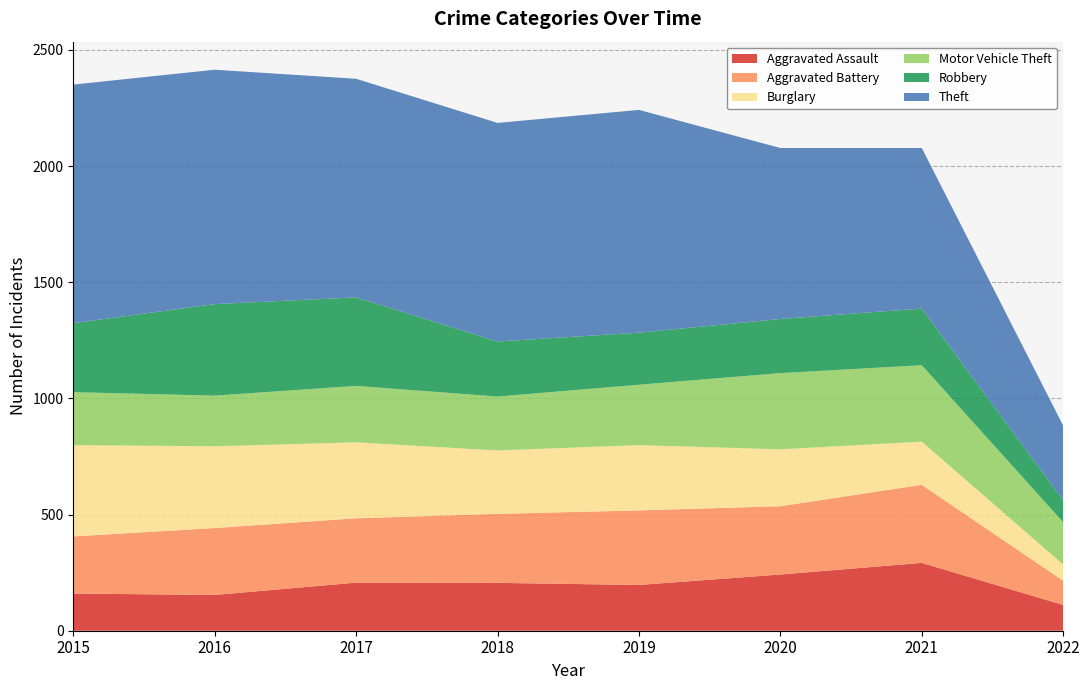

Reading right to left, transcribe all the data shown in this chart.

Aggravated Assault: 111	292	242	197	206	207	154	160
Aggravated Battery: 104	336	294	321	297	277	288	246
Burglary: 70	186	245	281	273	327	352	393
Motor Vehicle Theft: 182	329	328	260	232	243	218	228
Robbery: 95	244	233	224	237	381	394	297
Theft: 321	691	736	959	941	941	1009	1027